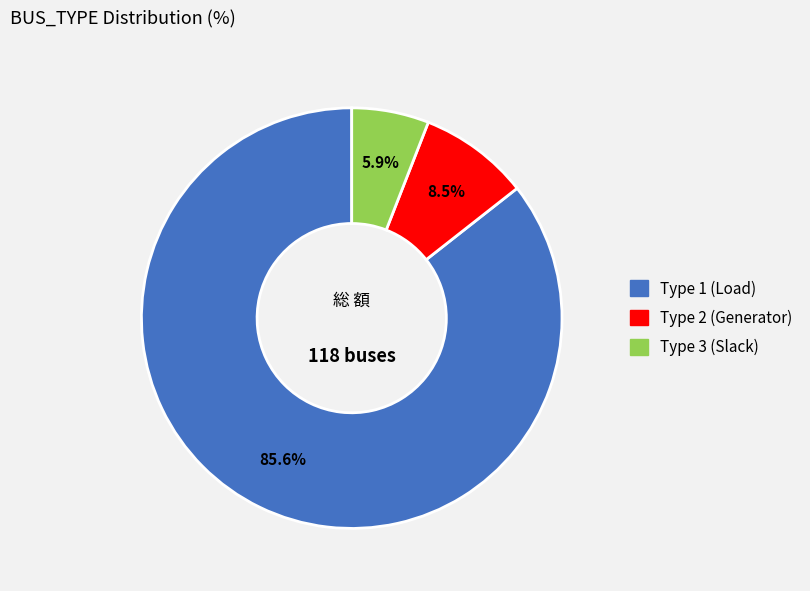

Count the number of slices in the pie.

3